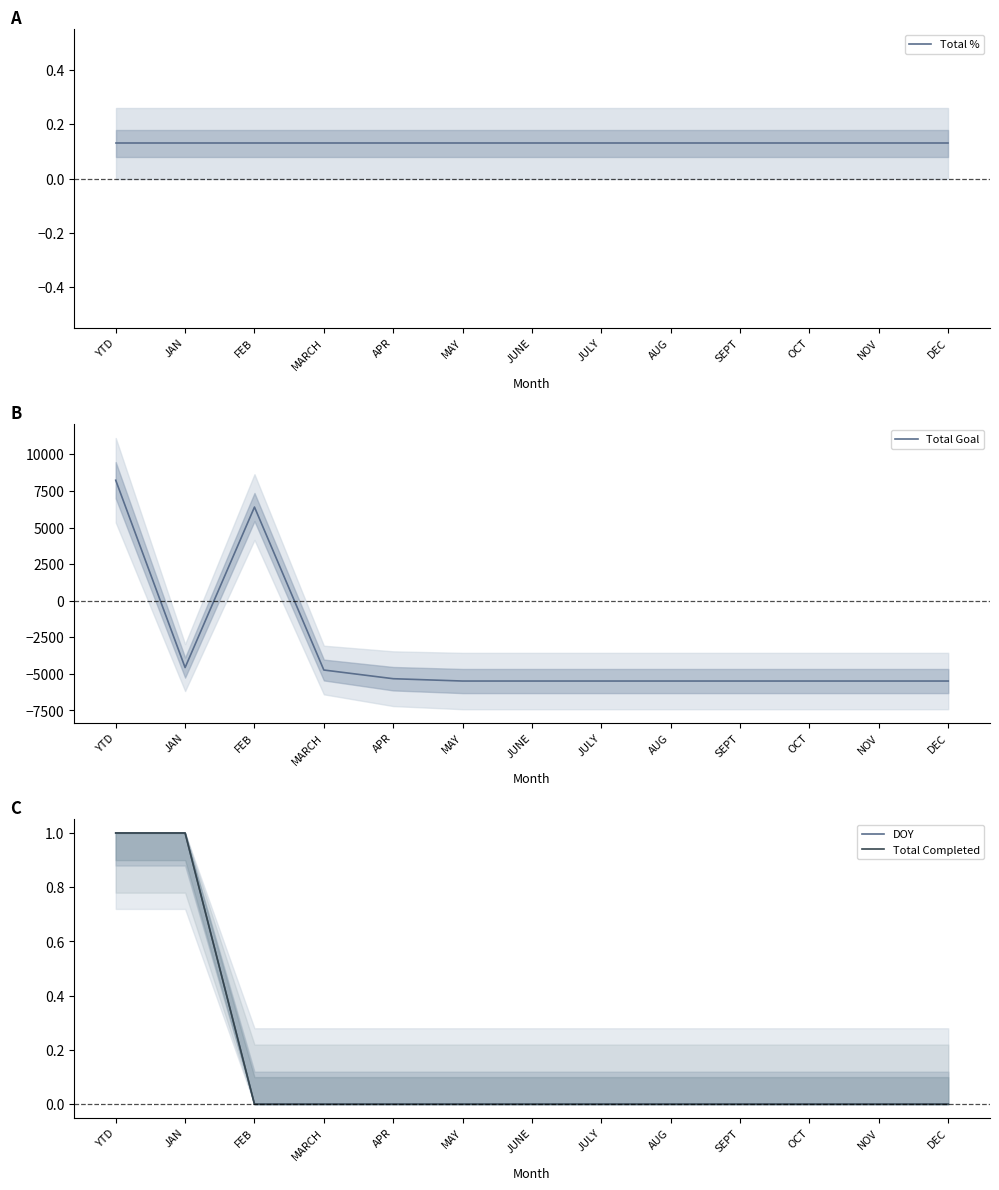

Rank the series at MARCH from lowest to highest value.

Total Goal, DOY, Total Completed, Total %